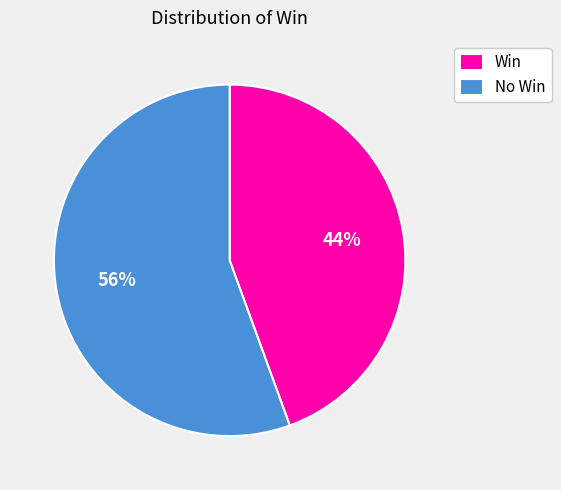

To the nearest percent, what portion does Win represent?

44%